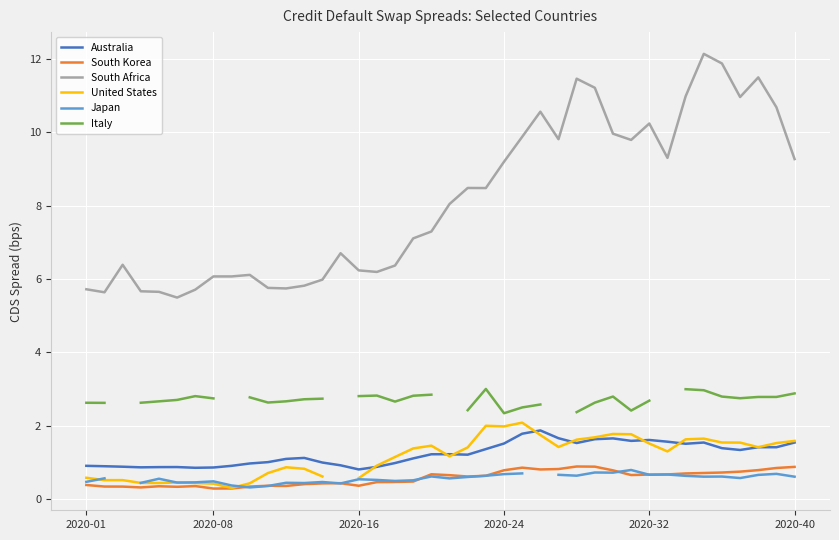

Count the number of data series in this chart.

6